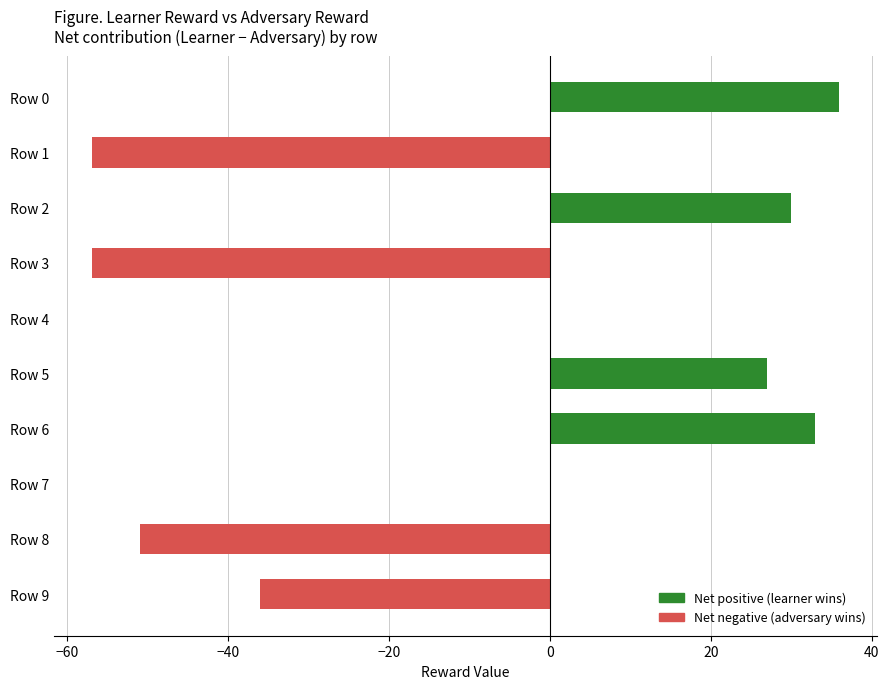

How many data points does each series have?

10